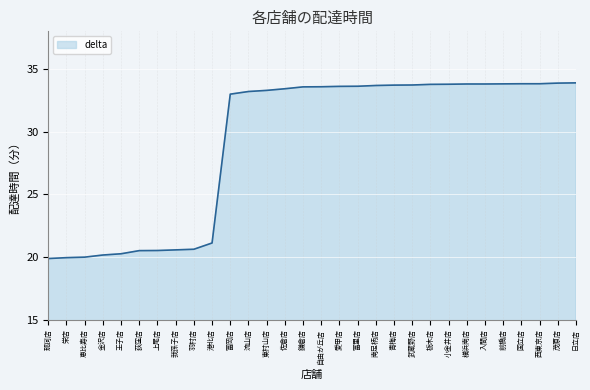

Count the number of categories in the chart.

30